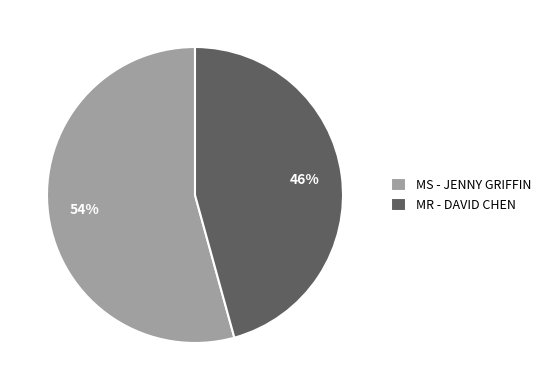

To the nearest percent, what is the combined percentage of MR - DAVID CHEN and MS - JENNY GRIFFIN?

100%